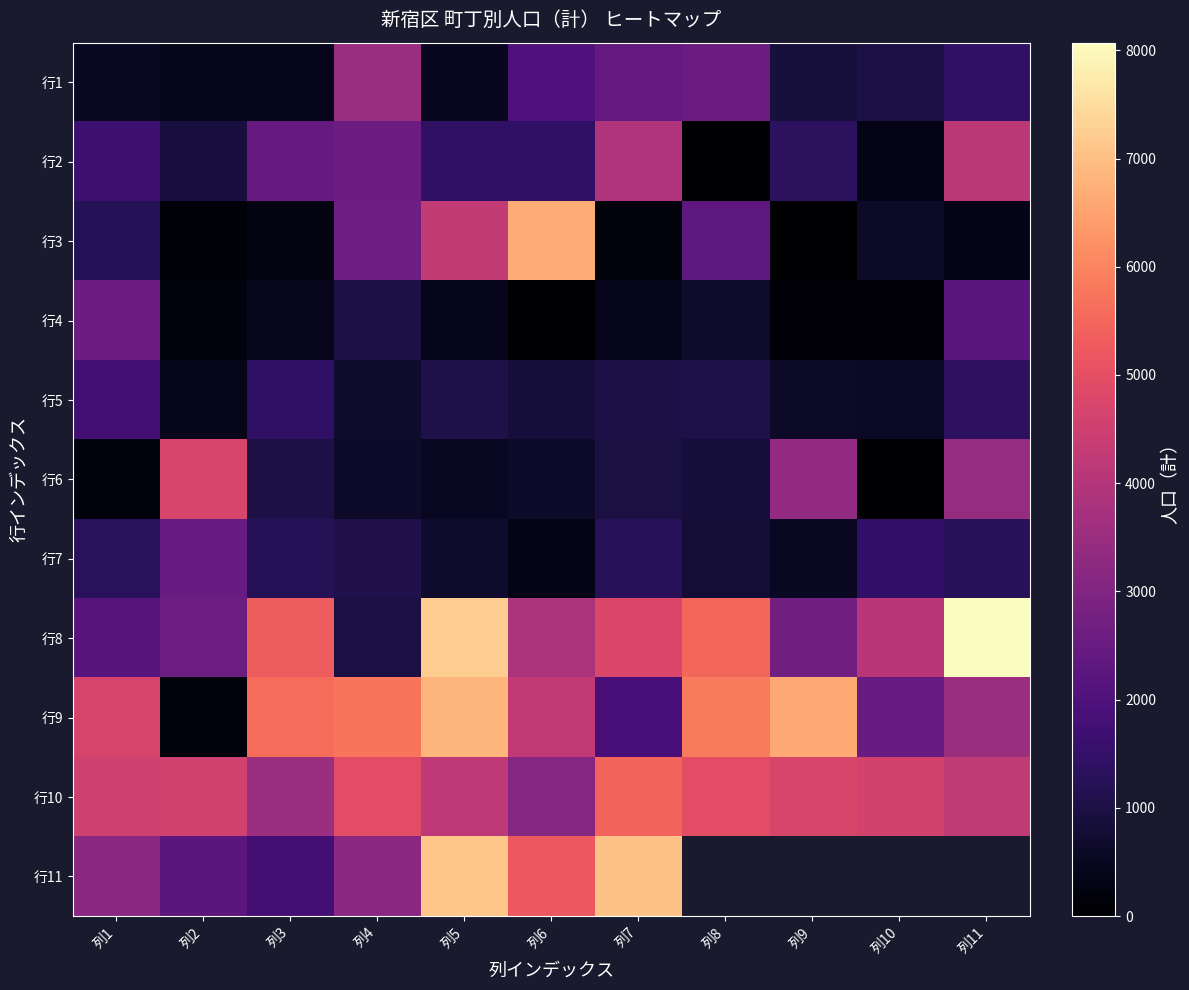

What value does the 行2 series have at 列9?

1347.0